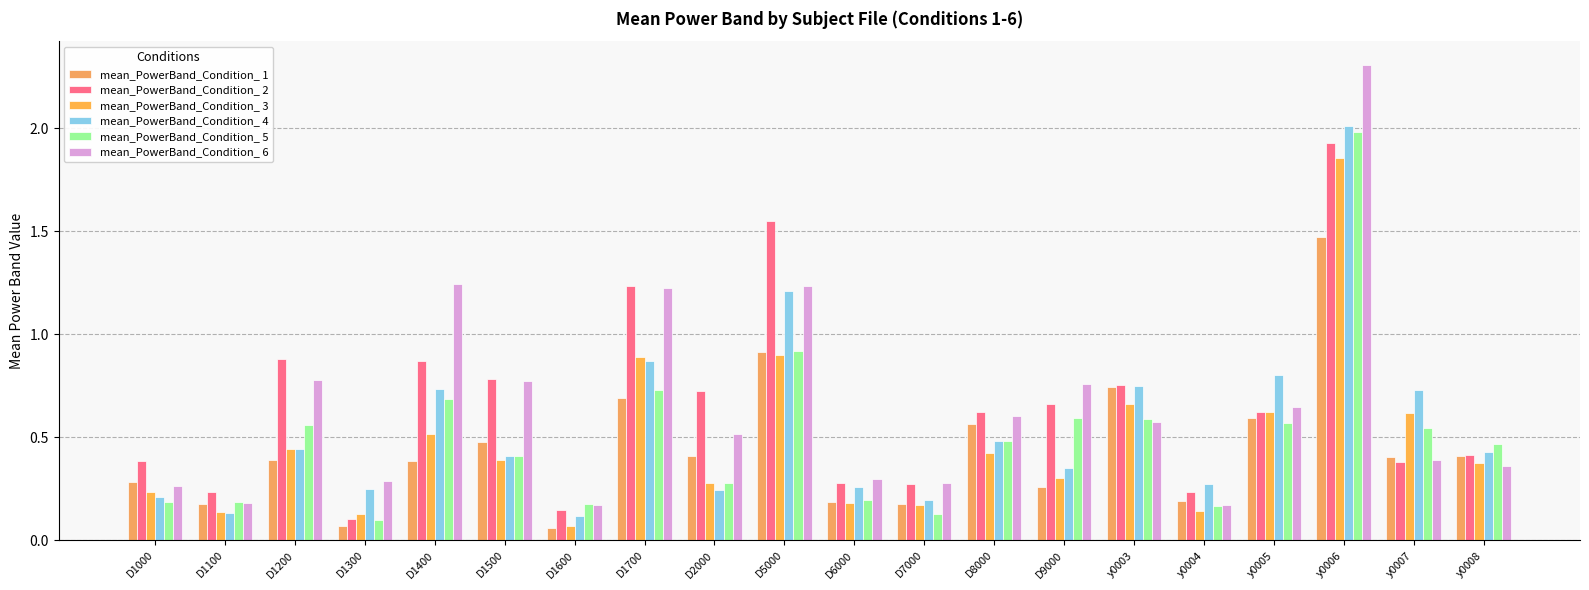

Are the bars horizontal?

No